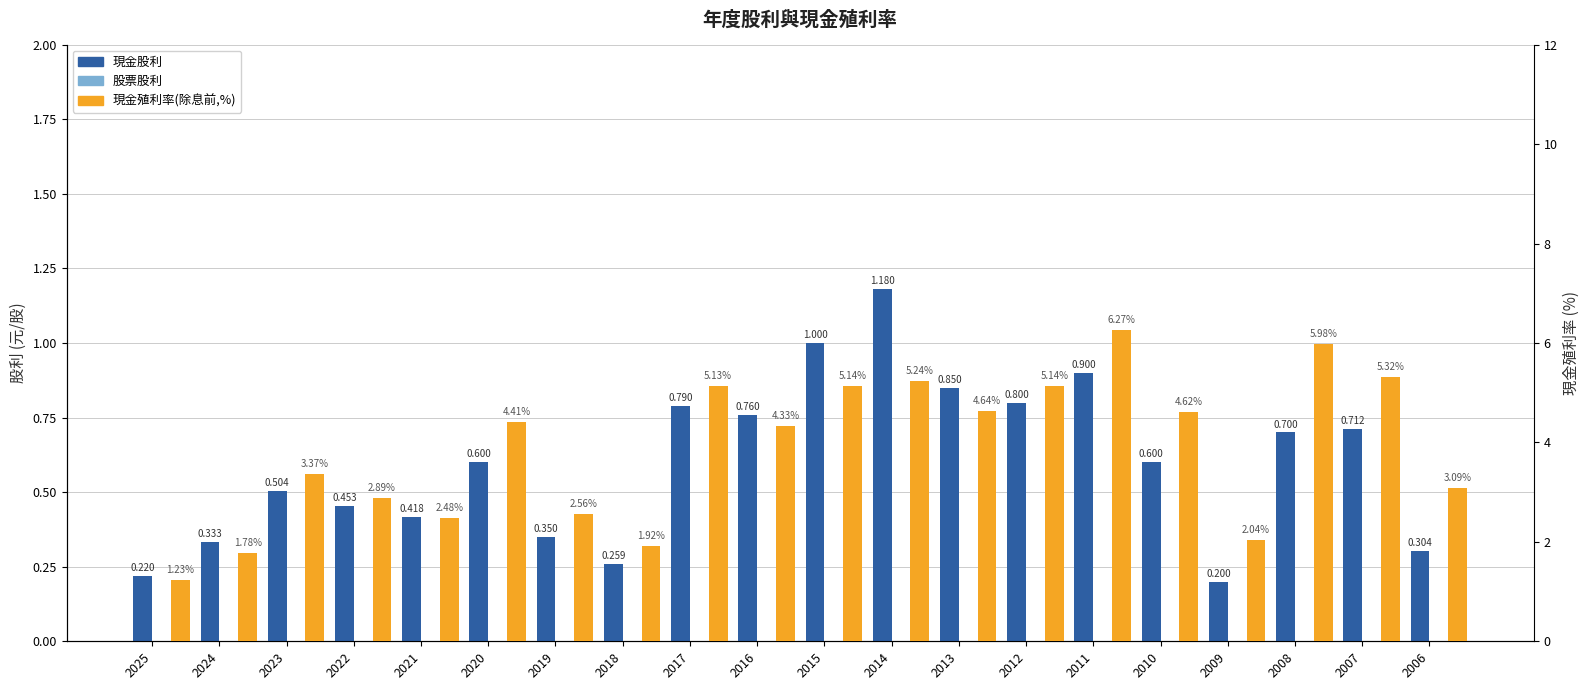

Are the bars horizontal?

No